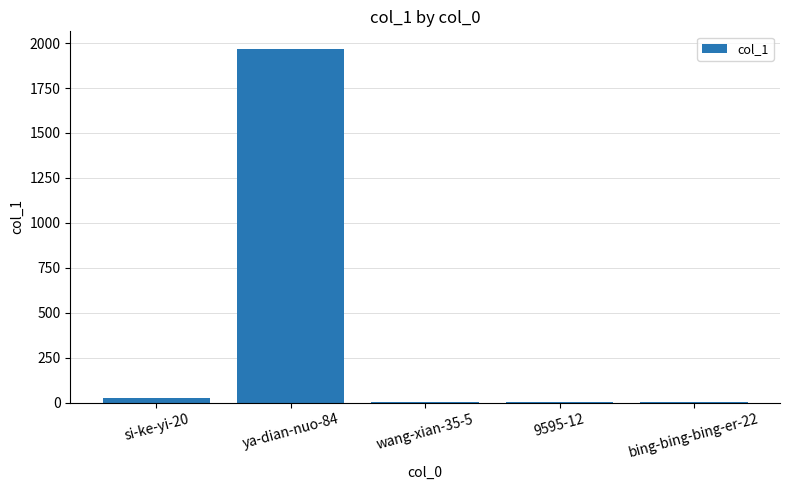

What is the difference between the values at wang-xian-35-5 and ya-dian-nuo-84?

1962